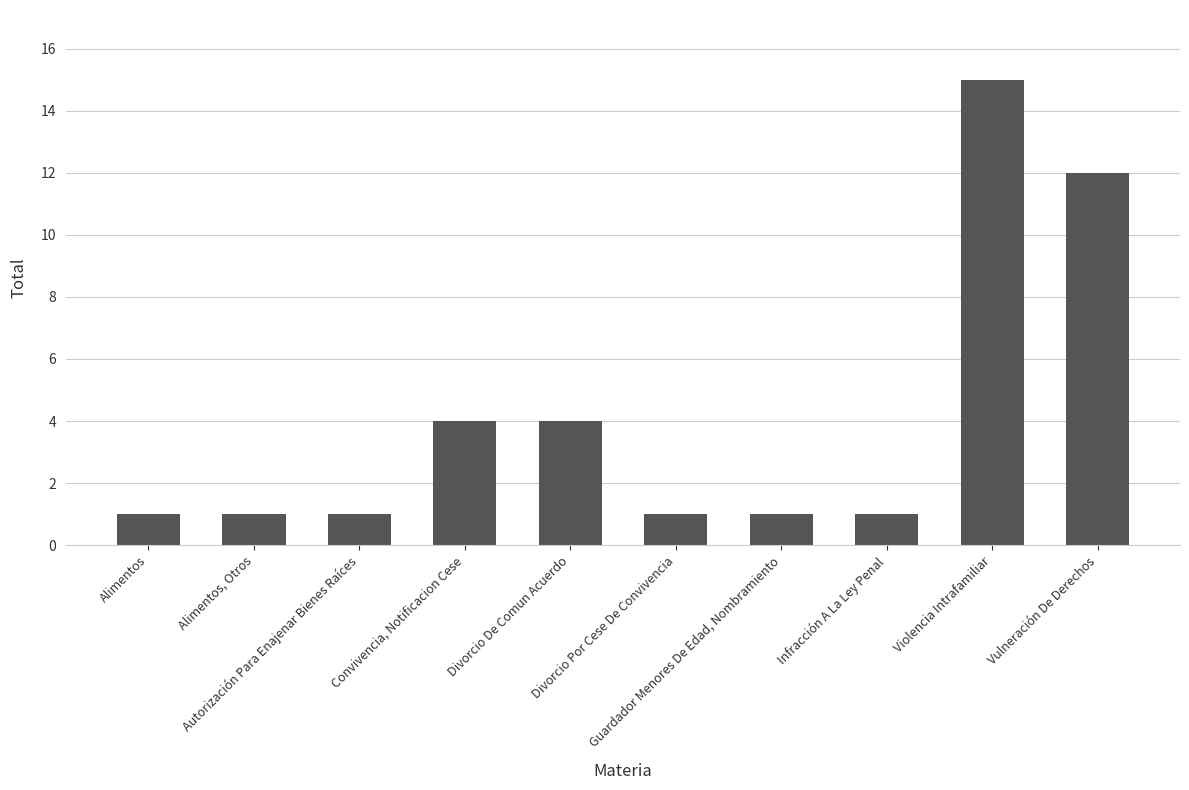

What is the change in value from Convivencia, Notificacion Cese to Vulneración De Derechos?

+8